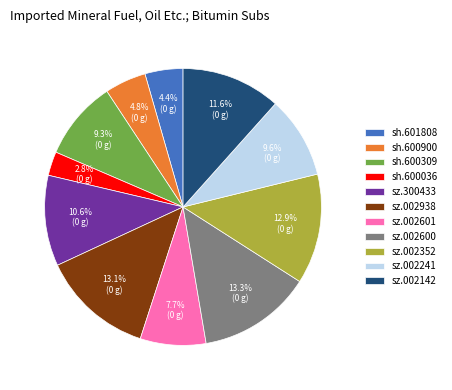

What is the smallest slice in the pie chart?

sh.600036